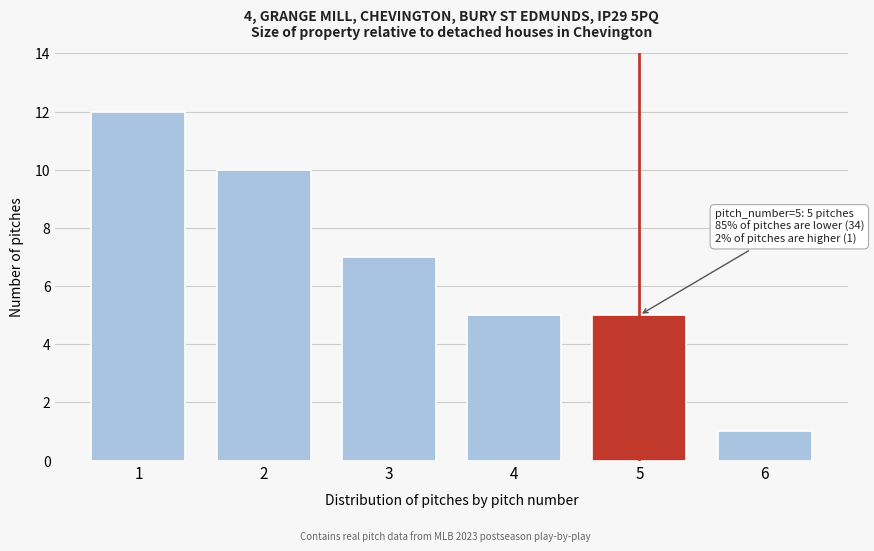

Reading right to left, extract all data points from this chart.

6=1	5=5	4=5	3=7	2=10	1=12